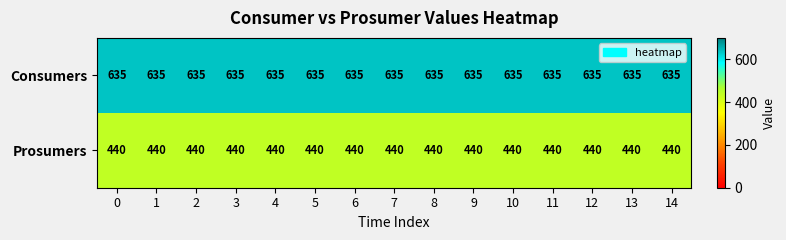

How many series are shown in this chart?

2